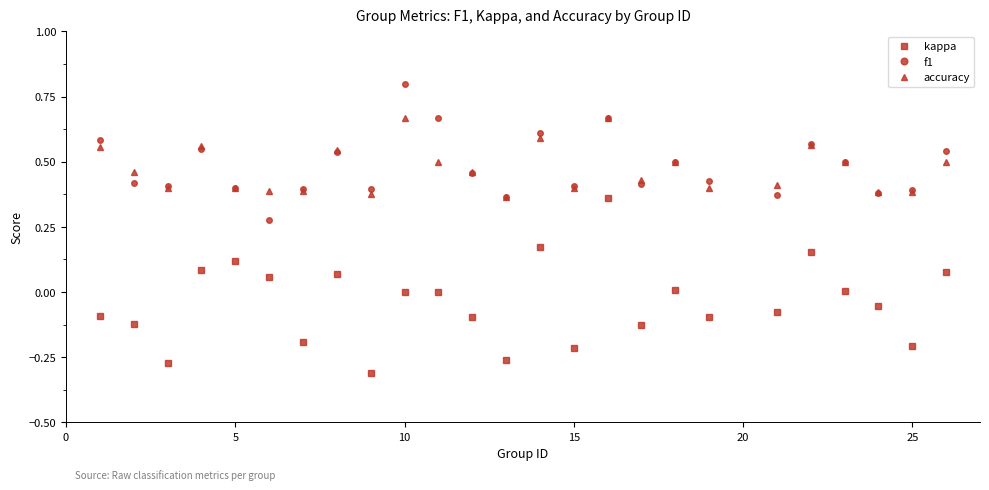

In f1, how many points are higher than both neighbors (excluding endpoints)?

7